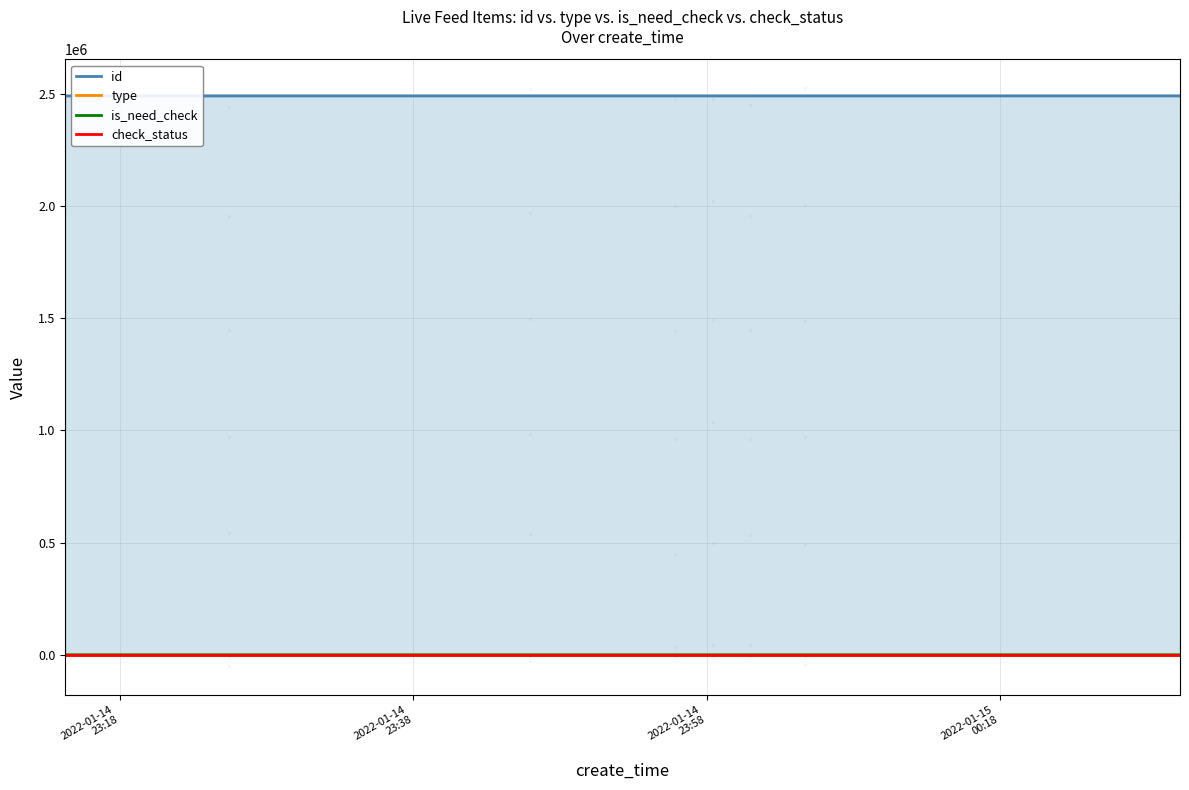

Which series reaches the minimum Y coordinate?

type